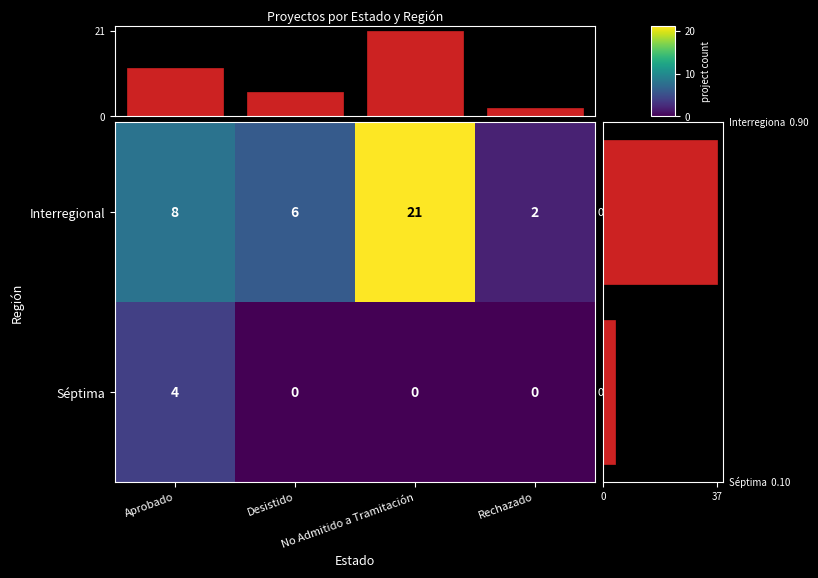

Where is Interregional nearest to the value 11?

Aprobado